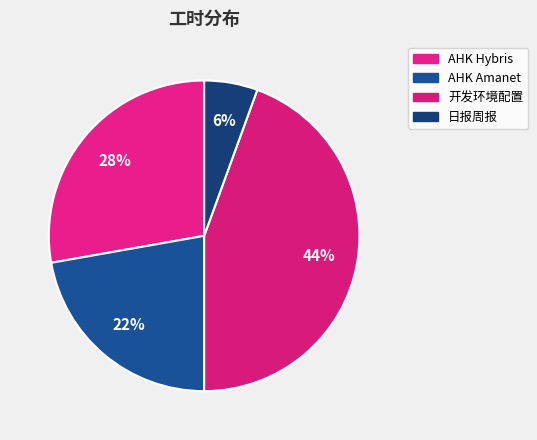

Does 开发环境配置 account for over 50% of the chart?

No